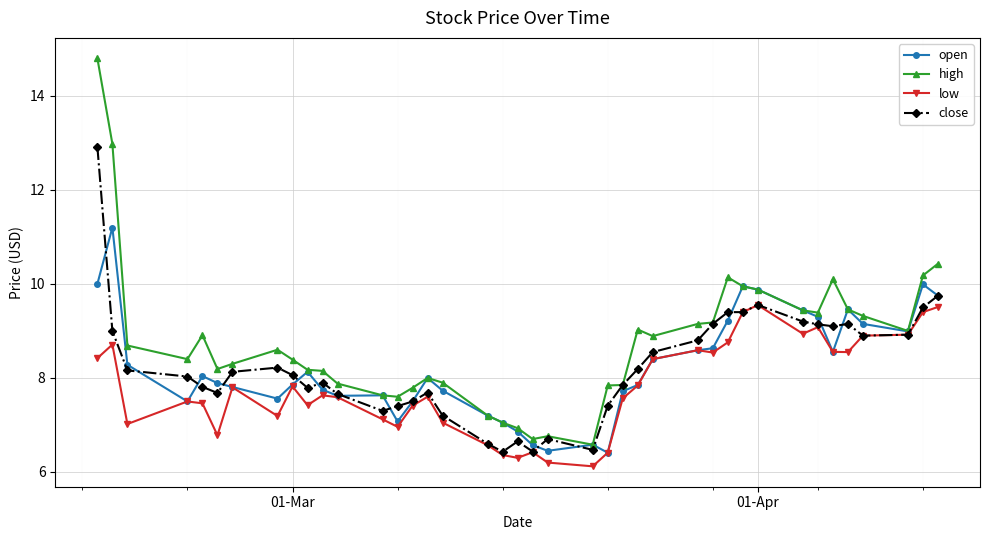

True or false: close has more than 2 interior local peaks.

True